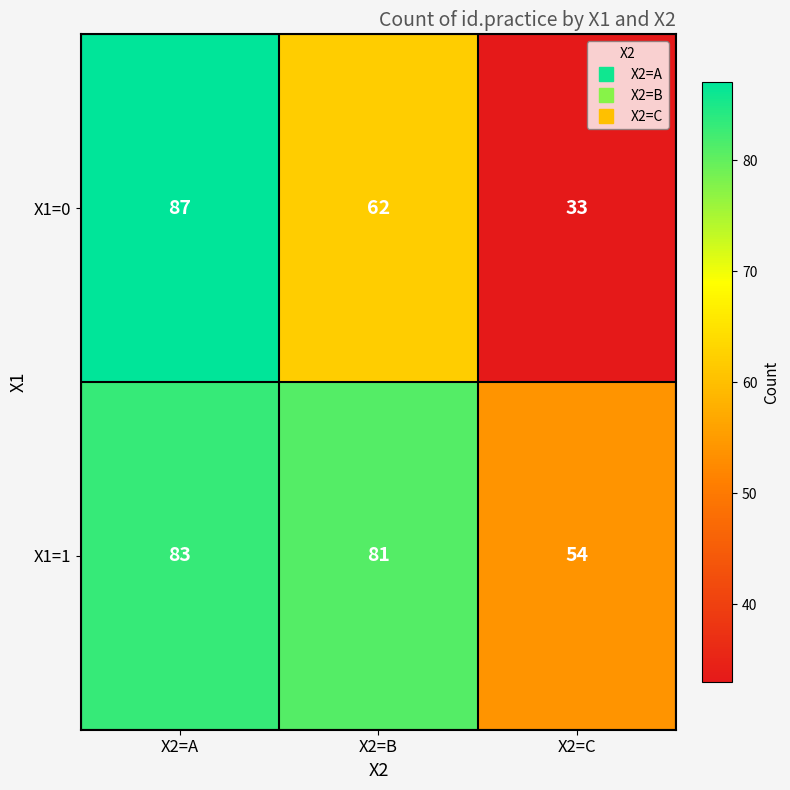

Which series has the largest total across all categories?

X1=1